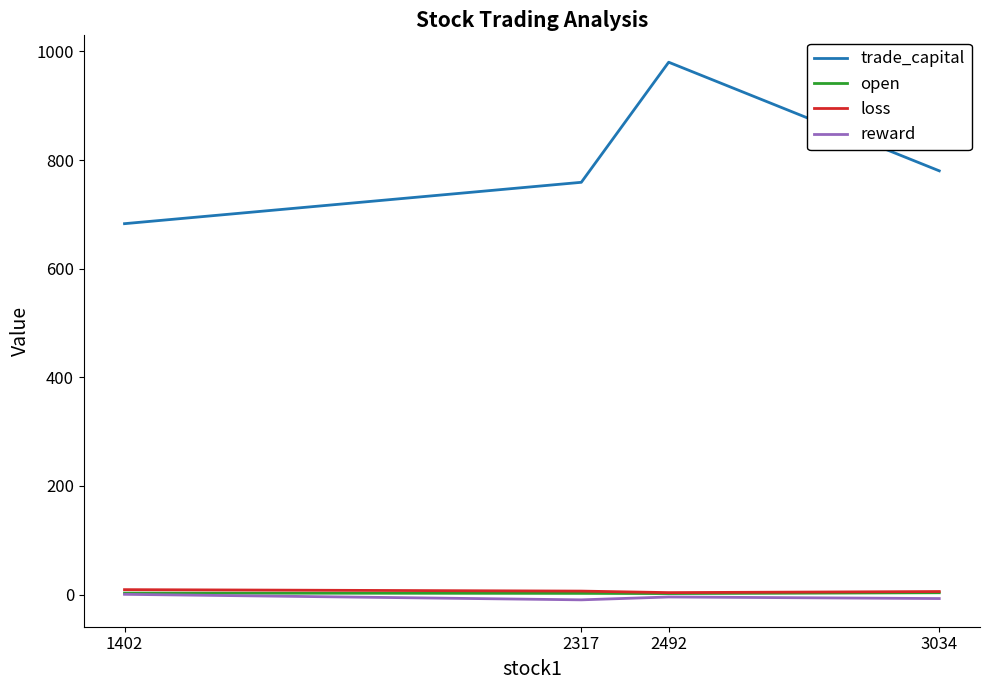

Between 1402 and 2492, which series saw the biggest shift?

trade_capital